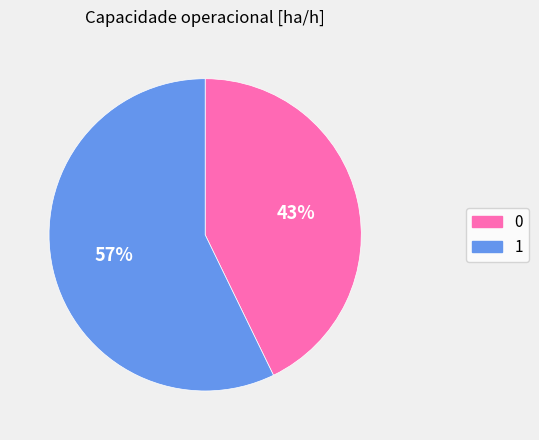

Does 0 represent more than half of the total?

No